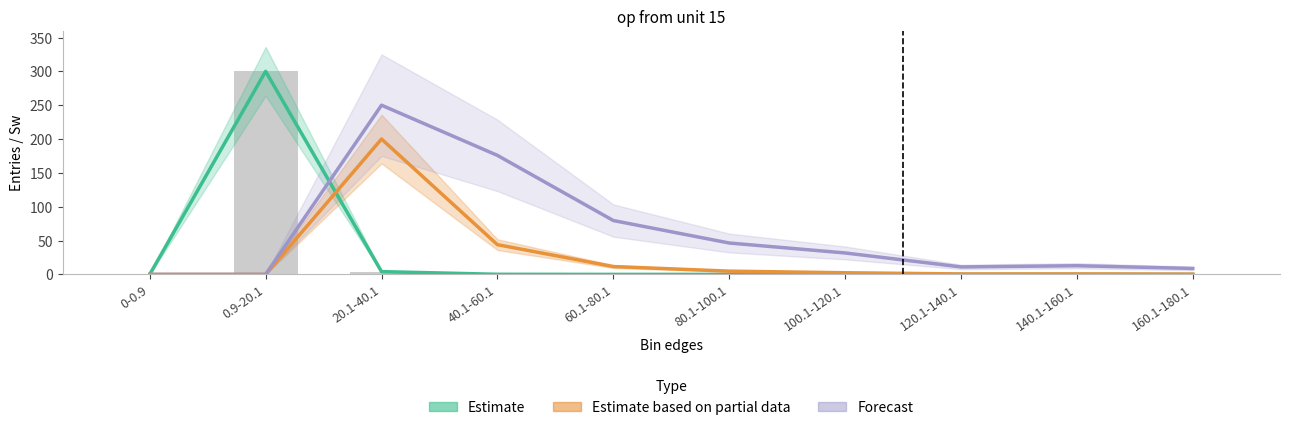

Reading left to right, transcribe all the data shown in this chart.

Estimate (Sw): 0.0	300.0	4.1	0.2	0.0	0.0	0.0	0.0	0.0	0.0
Estimate based on partial data (Sxw0): 0.0	0.0	200.0	43.9	11.6	4.8	2.4	0.7	0.7	0.4
Forecast (Sx2w0): 0.0	0.0	250.0	175.8	79.6	46.4	31.7	11.0	12.8	8.8
entries: 0.0	300.0	4.1	0.2	0.0	0.0	0.0	0.0	0.0	0.0